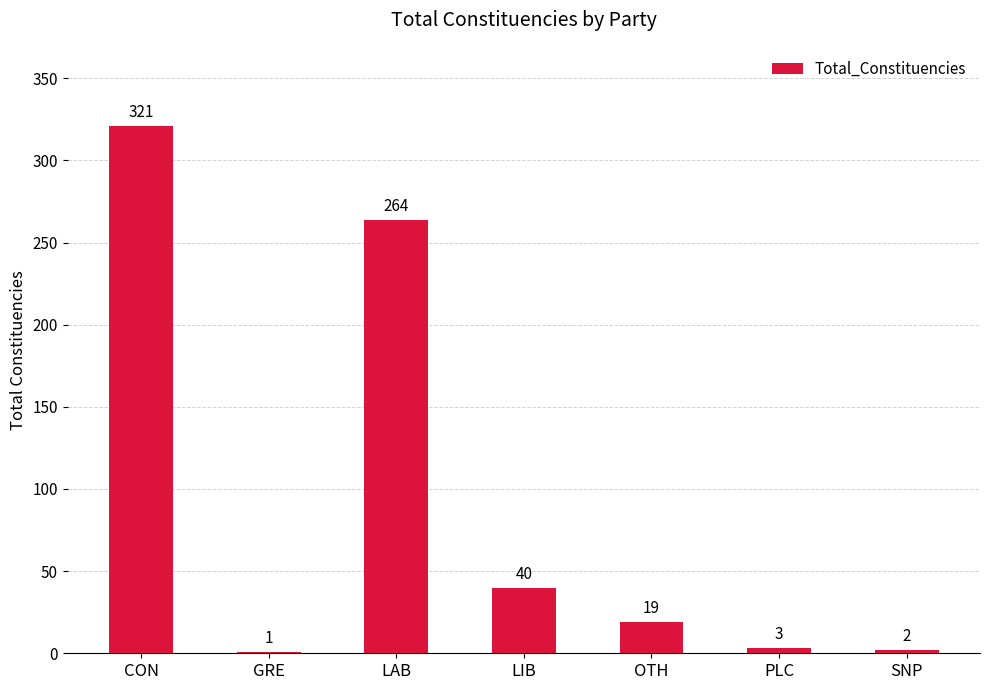

What is the approximate value at CON, to the nearest 50?

300